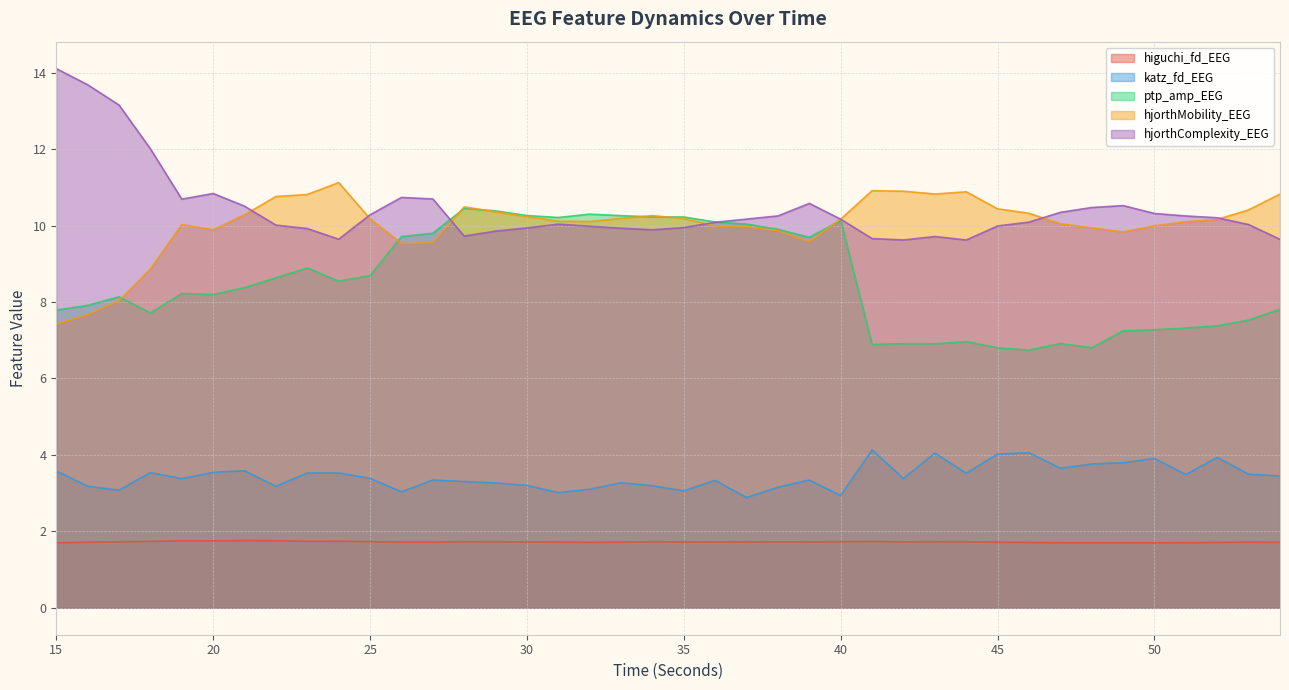

Rank the series by their maximum value, from lowest to highest.

higuchi_fd_EEG, katz_fd_EEG, ptp_amp_EEG, hjorthMobility_EEG, hjorthComplexity_EEG